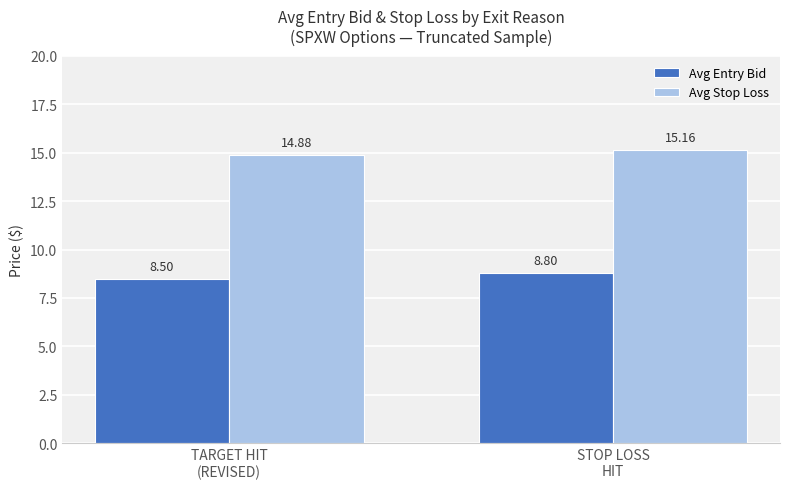

At how many categories does at least one series exceed 10?

2